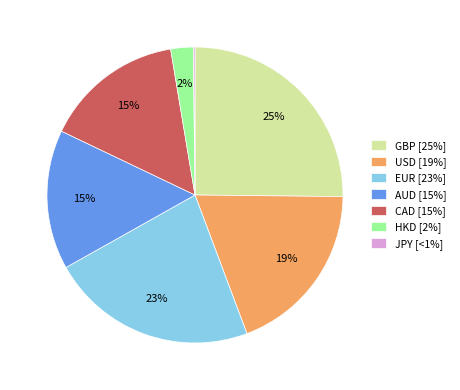

To the nearest percent, what is the average slice percentage?

14%